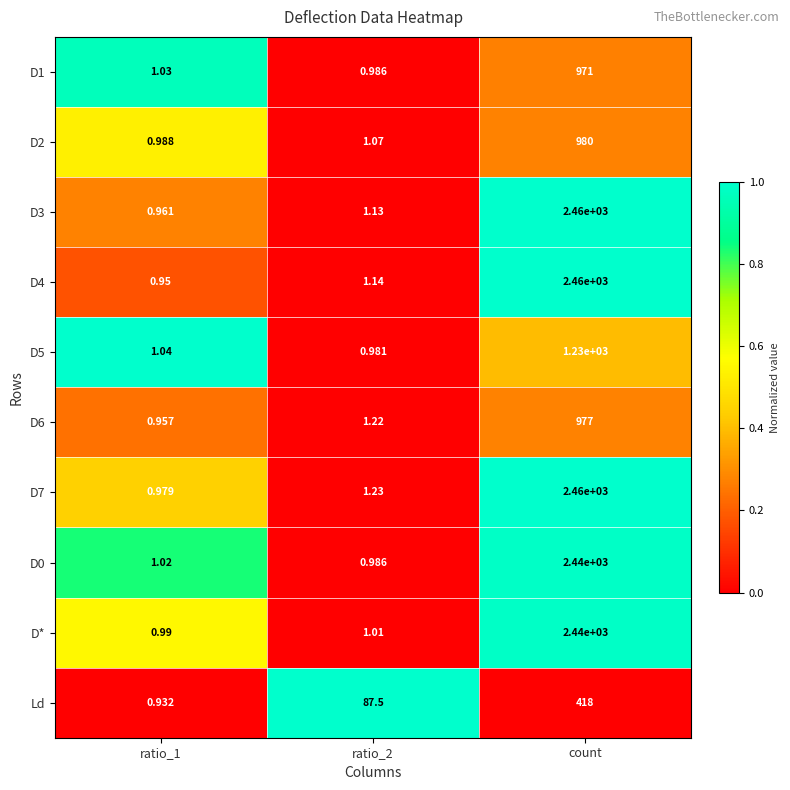

Which series changed the most between ratio_1 and count?

D4